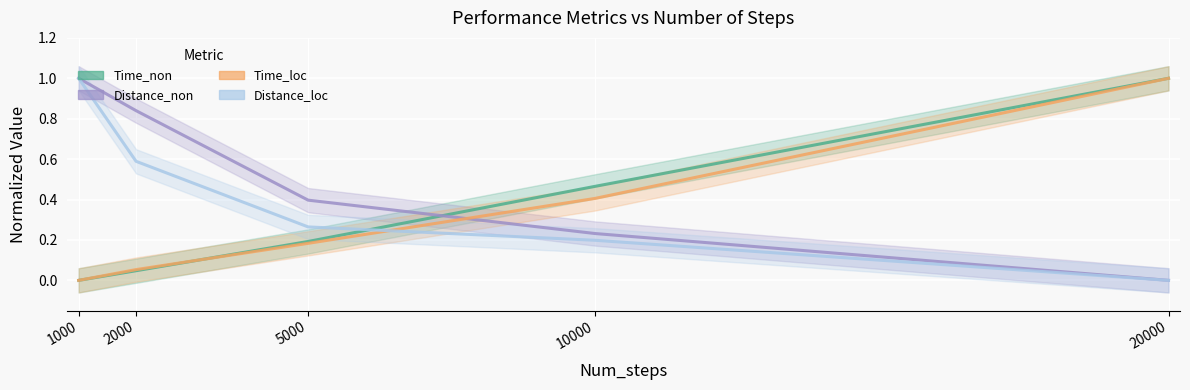

At how many categories does at least one series exceed 0?

5